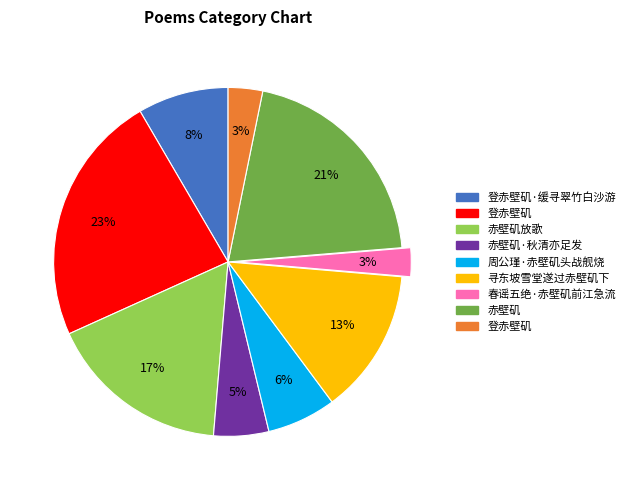

Is there a majority slice in this chart?

No